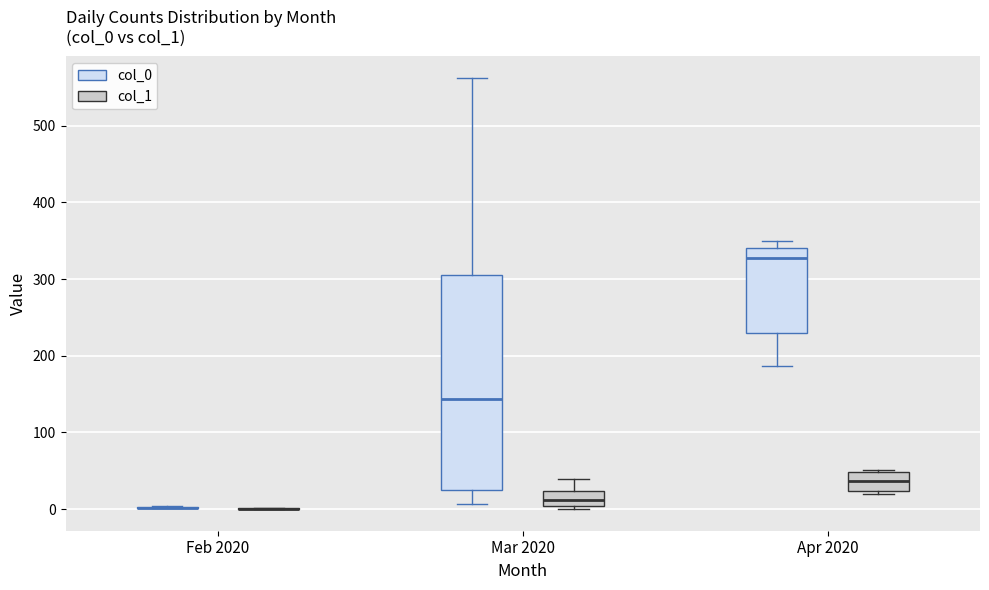

Reading left to right, read every box against the y-axis: the position of its median line, the range the box covers, and the ends of its whiskers. The values are not printed on the chart, so give them approximately, as read against the axis.

Feb 2020 (col_0): box collapsed to a line at 0, whiskers 0 to 0
Feb 2020 (col_1): box collapsed to a line at 0, whiskers 0 to 0
Mar 2020 (col_0): median 140, box 30 to 300, whiskers 10 to 560
Mar 2020 (col_1): median 10, box 0 to 20, whiskers 0 (just below the box's lower edge) to 40
Apr 2020 (col_0): median 330, box 230 to 340, whiskers 190 to 350
Apr 2020 (col_1): median 40, box 20 to 50, whiskers 20 (just below the box's lower edge) to 50